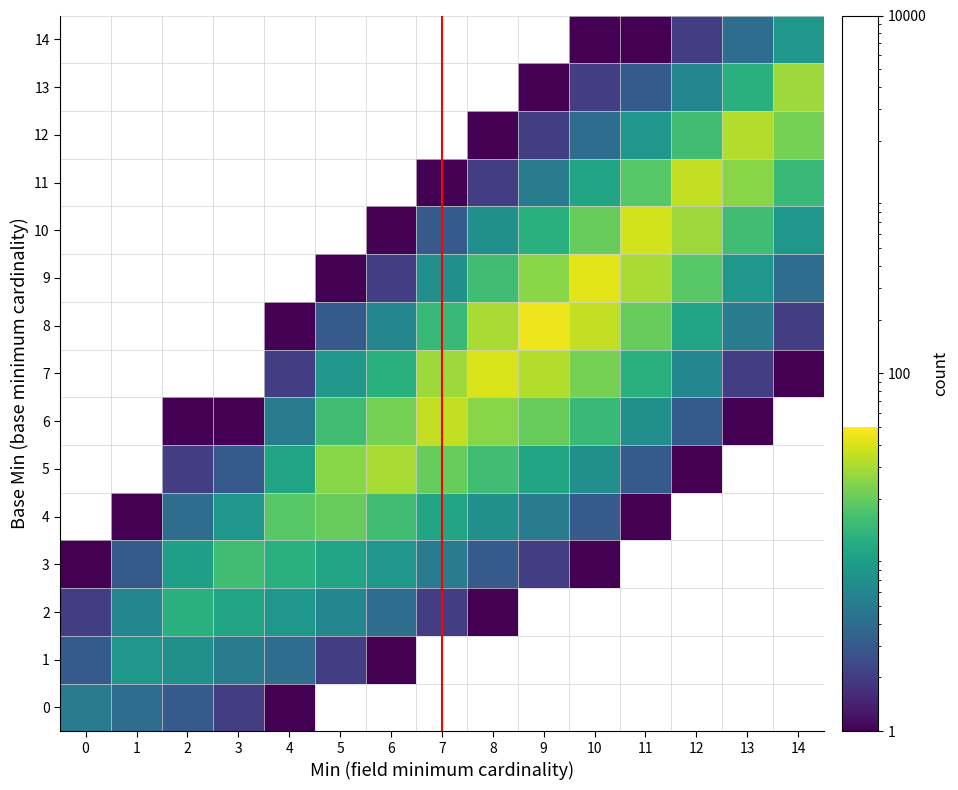

Between 10 and 14, which series saw the biggest shift?

9